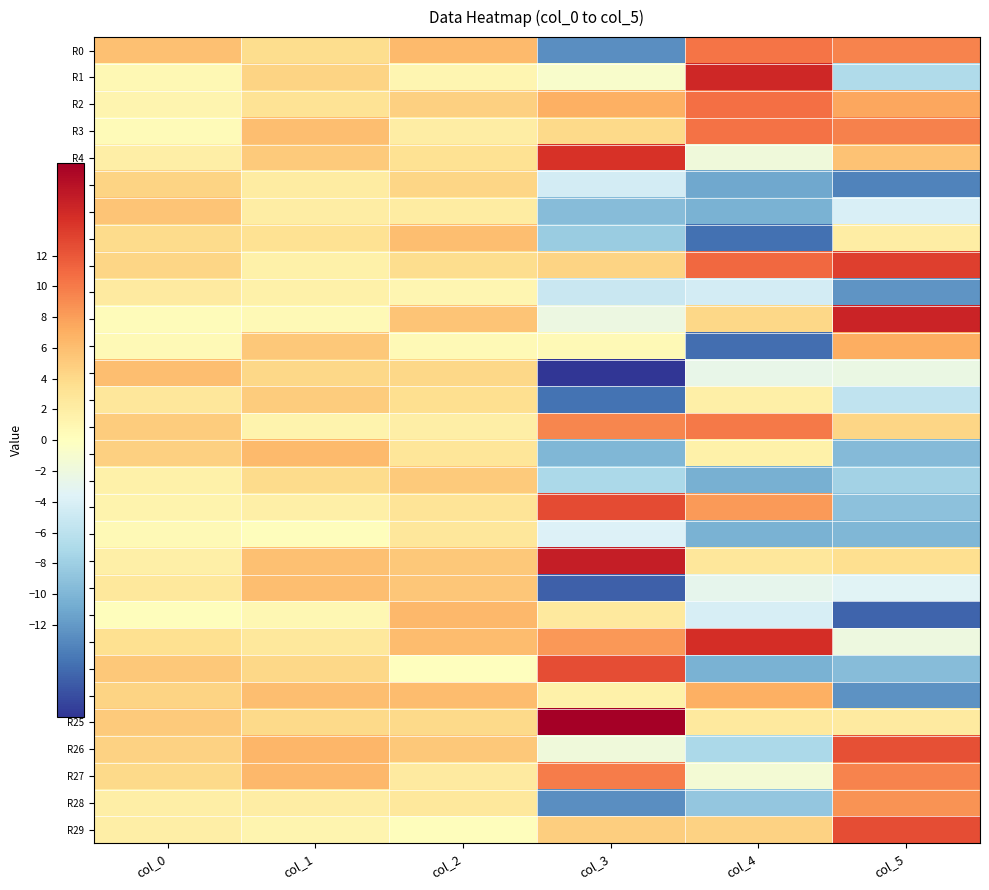

Which series changed the most between col_2 and col_5?

R21